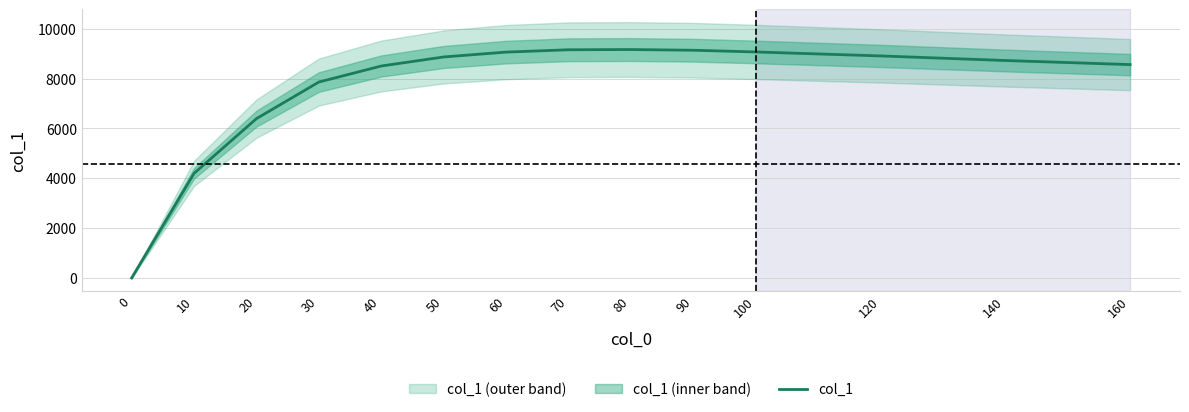

What is the value of the 14th point from the left?

8560.0